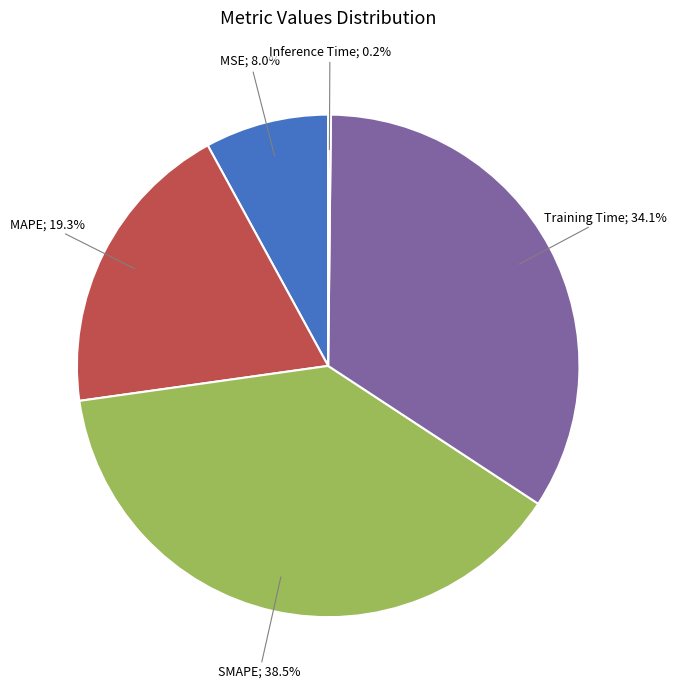

Is there any slice that represents more than half of the pie?

No